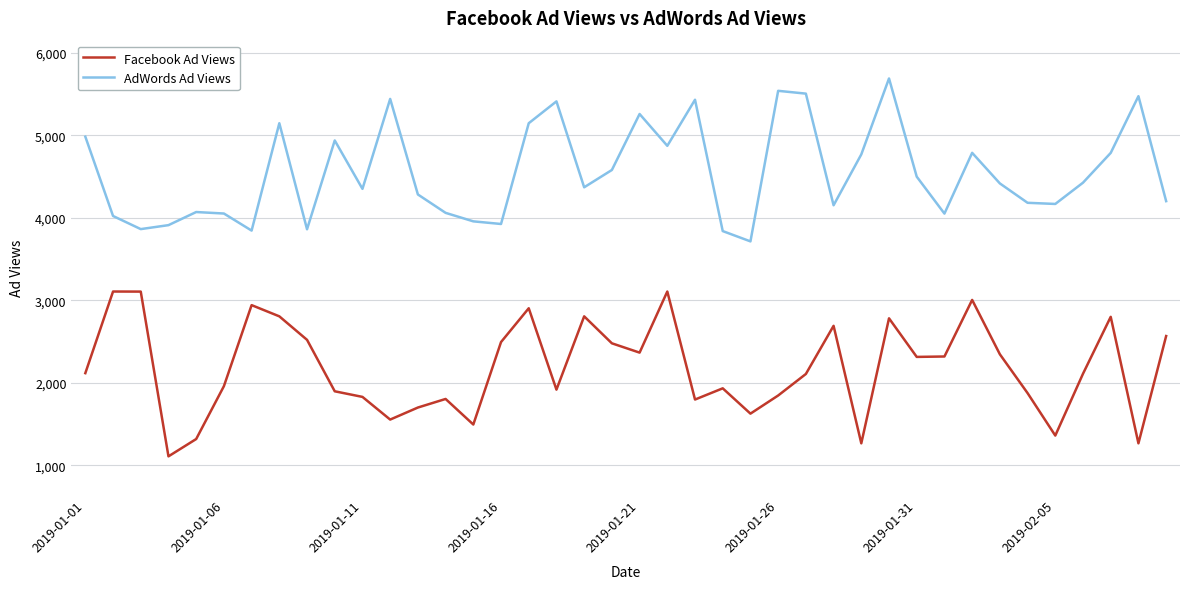

List the series in order of their overall mean, highest first.

AdWords Ad Views, Facebook Ad Views